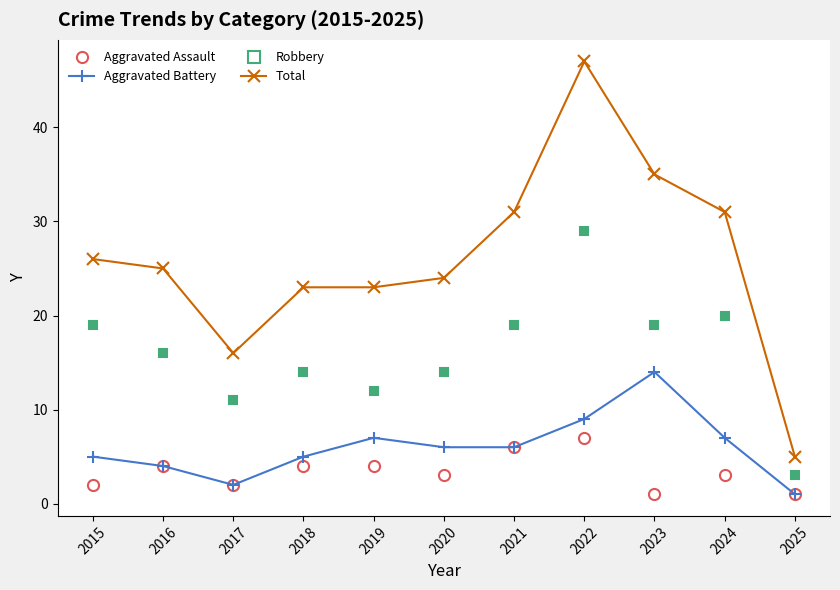

What is the value of the Total point at the 9th from the left?

35